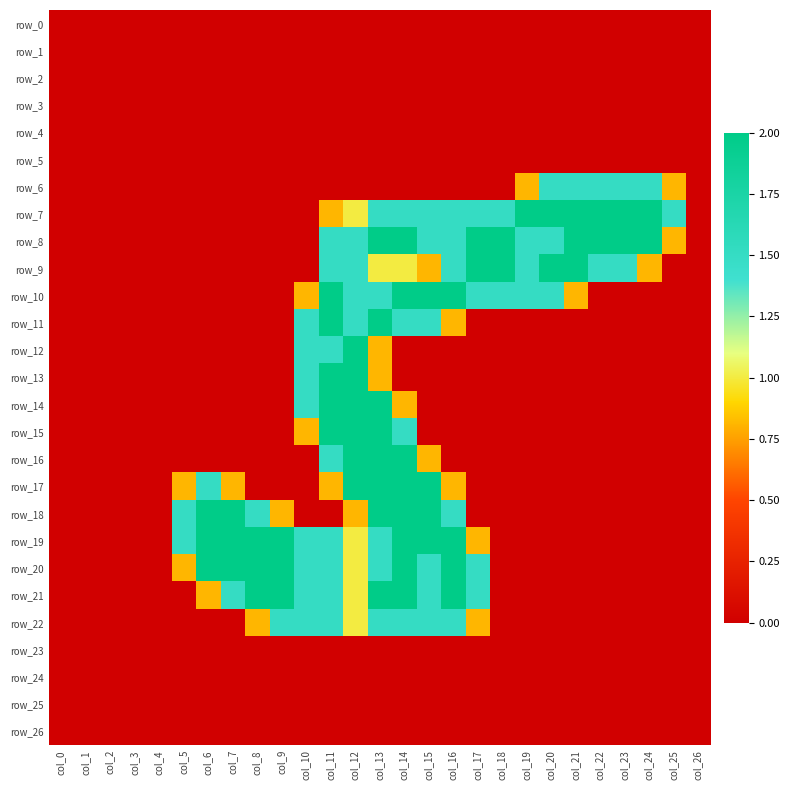

Count the number of data series in this chart.

27